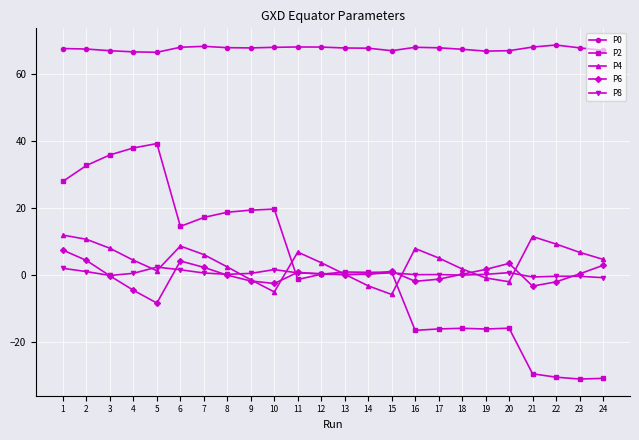

True or false: P6 has a value of -2.0 at 22.

True